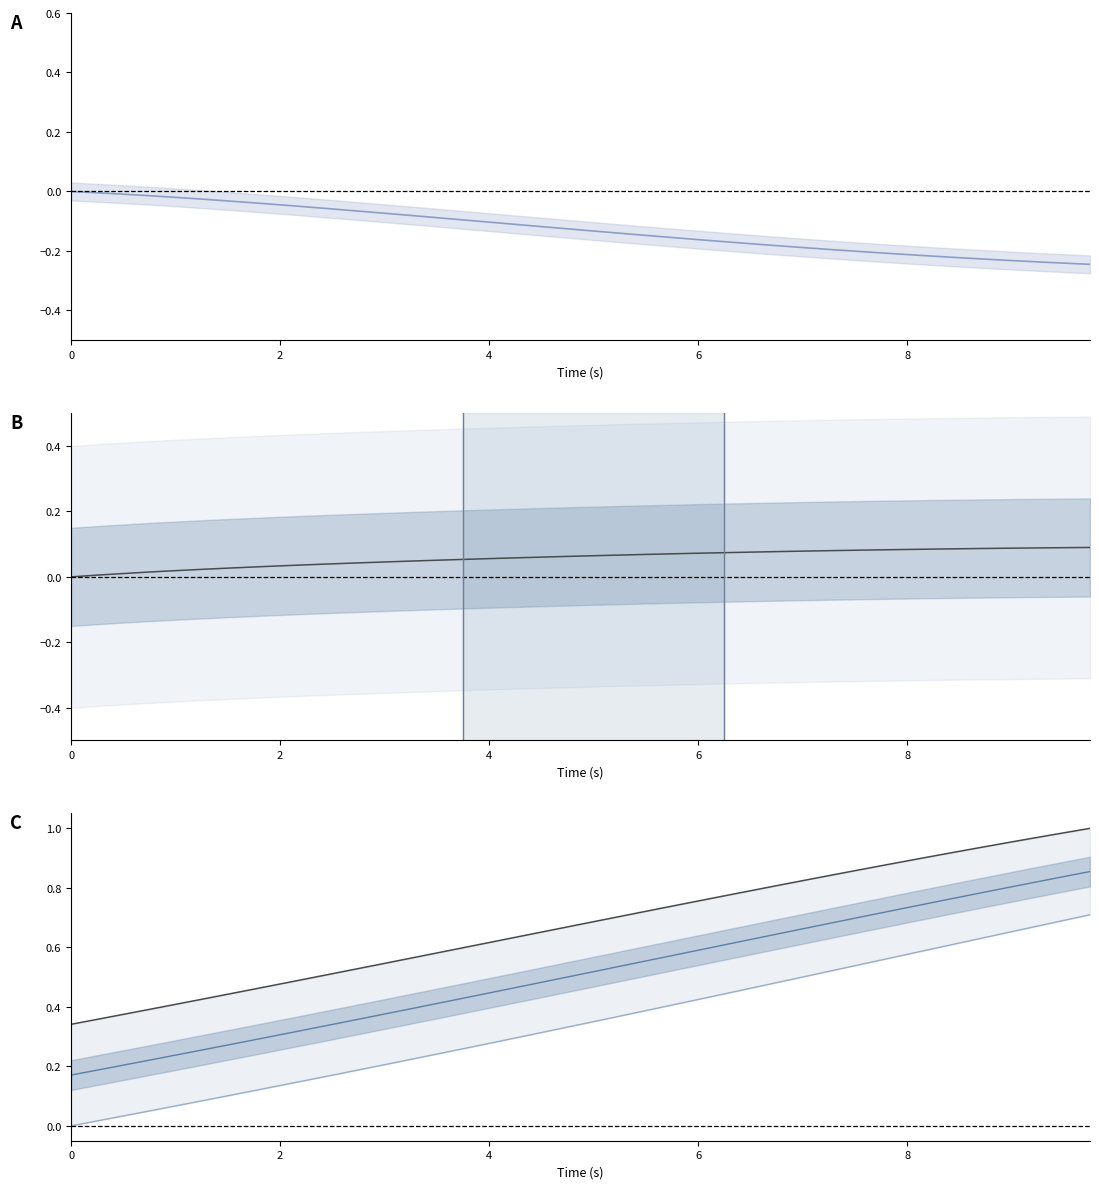

Is it true that x1 equals 0.4 at 19?

False